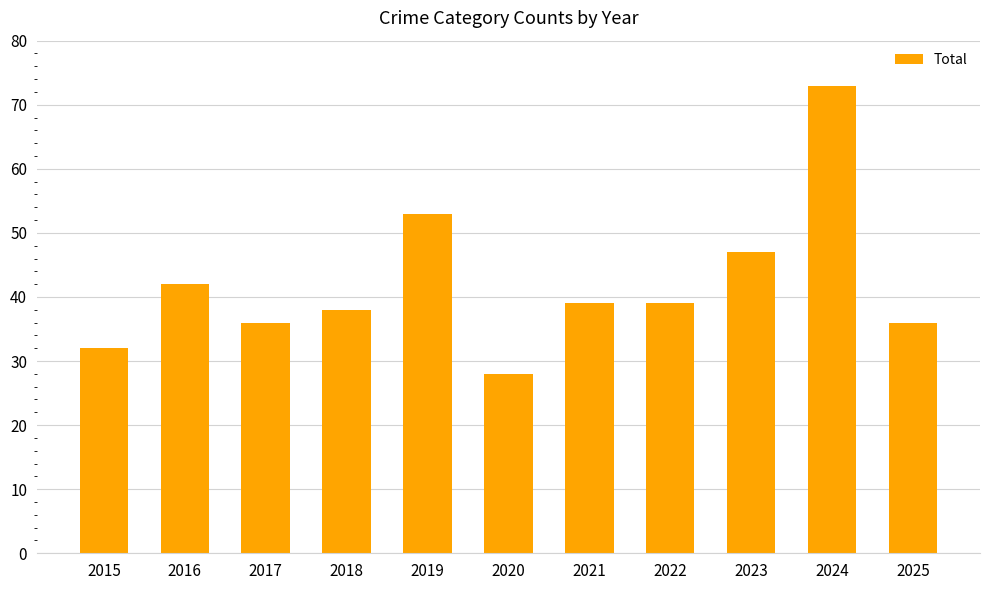

Are the bars grouped side by side (vs. stacked)?

No